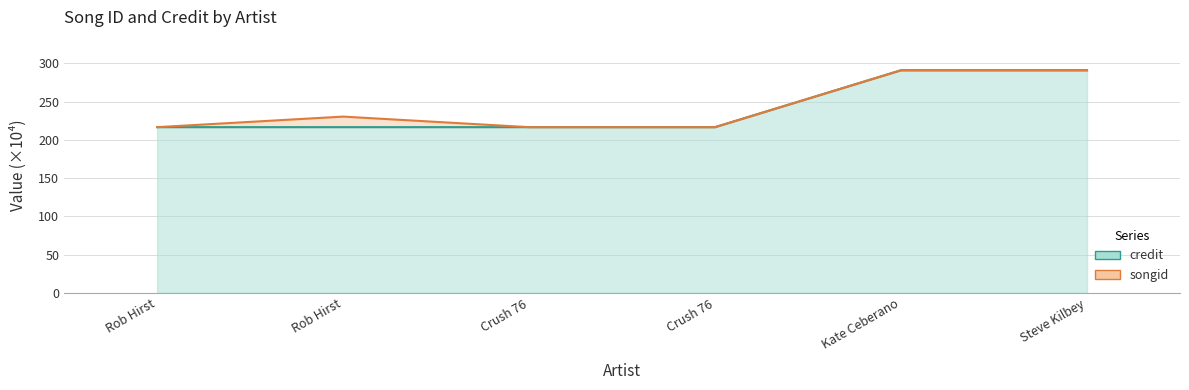

What is the minimum value shown in the chart?

216.6